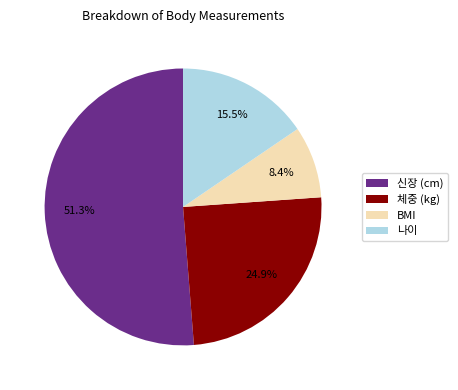

Which slice is the smallest?

BMI